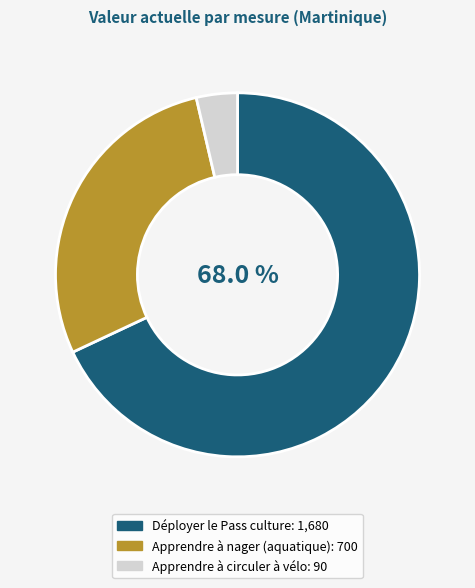

What is the smallest slice in the pie chart?

Apprendre à circuler à vélo